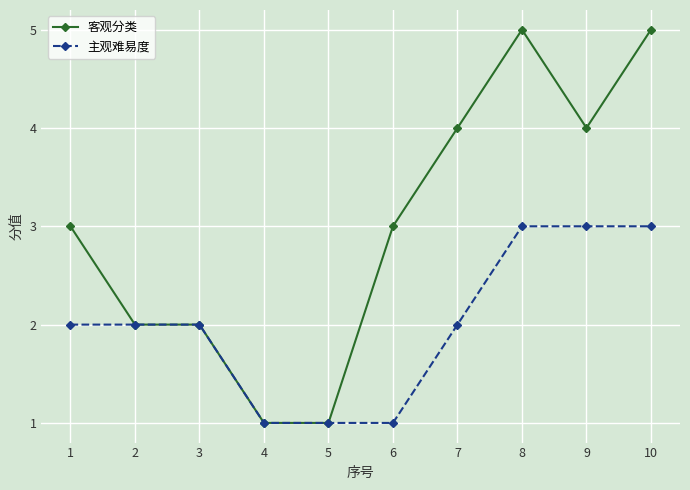

Reading right to left, list all the values displayed in this chart.

客观分类: 5	4	5	4	3	1	1	2	2	3
主观难易度: 3	3	3	2	1	1	1	2	2	2